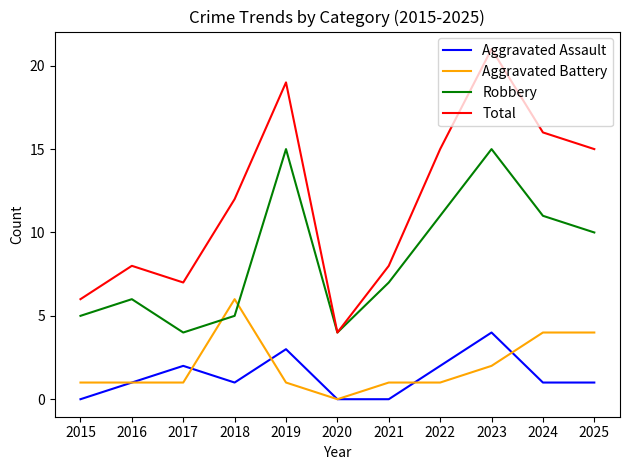

The Aggravated Battery series shows -2 at 2020. True or false?

False